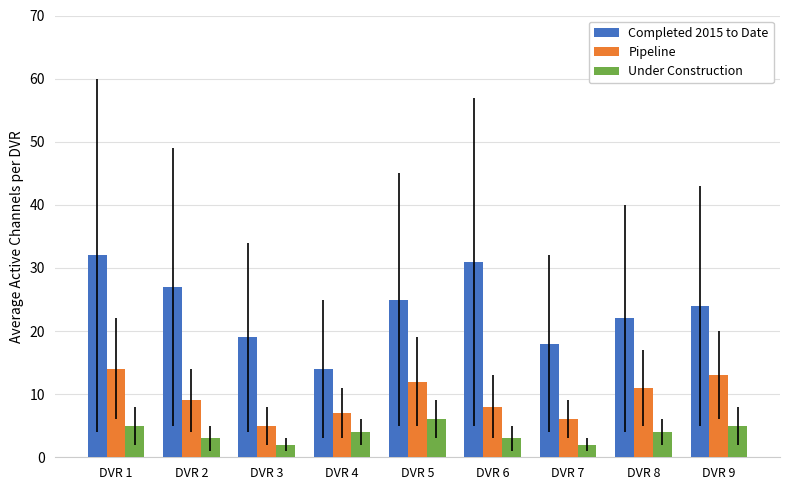

At which category is the sum across all series the highest?

DVR 1